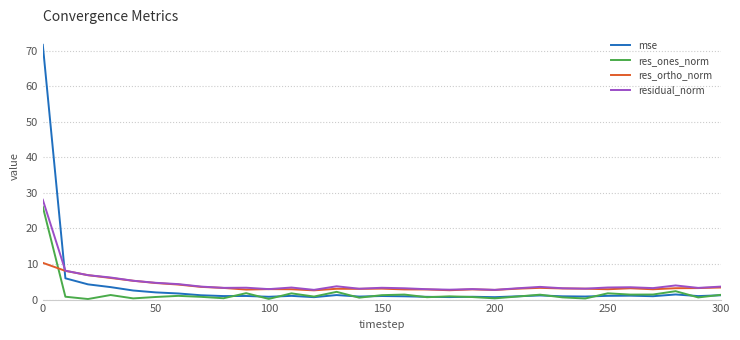

True or false: residual_norm and res_ones_norm intersect in this chart.

False